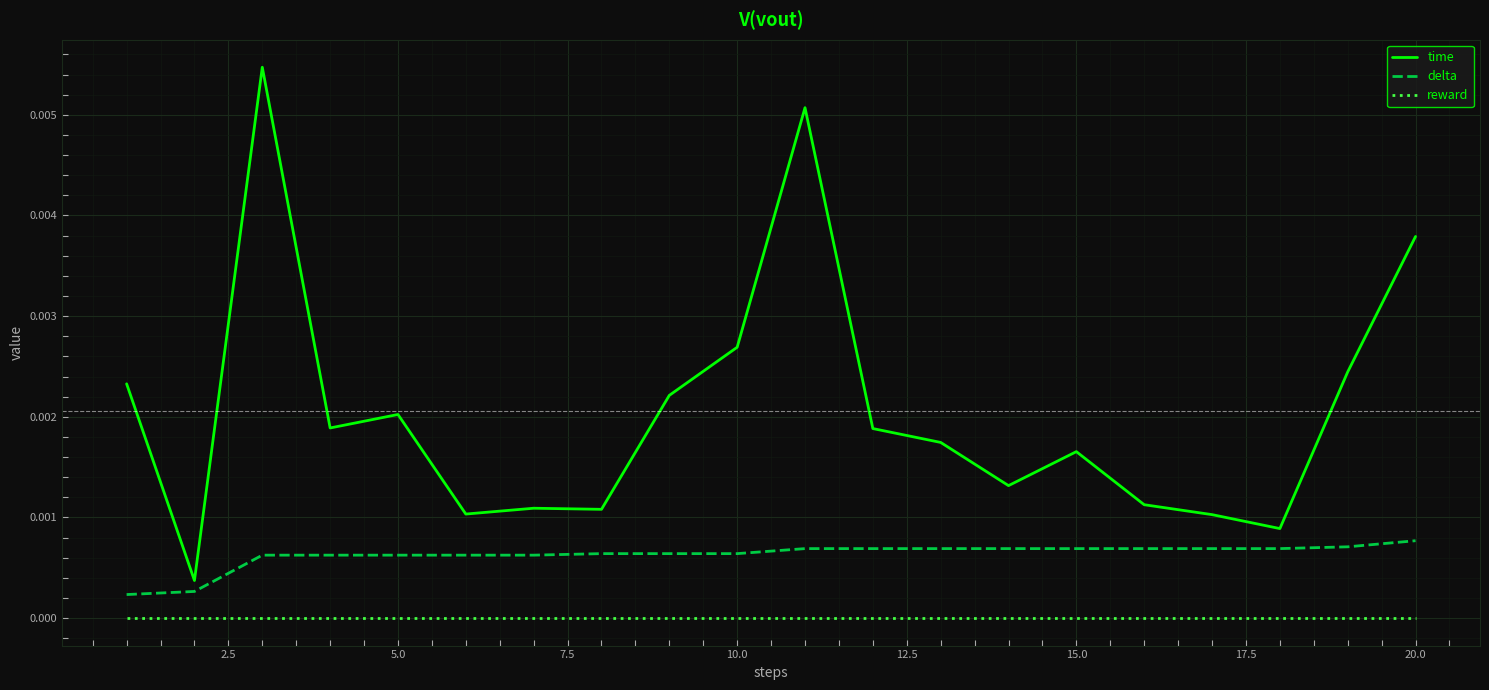

Does the chart display data point markers on the line(s)?

No